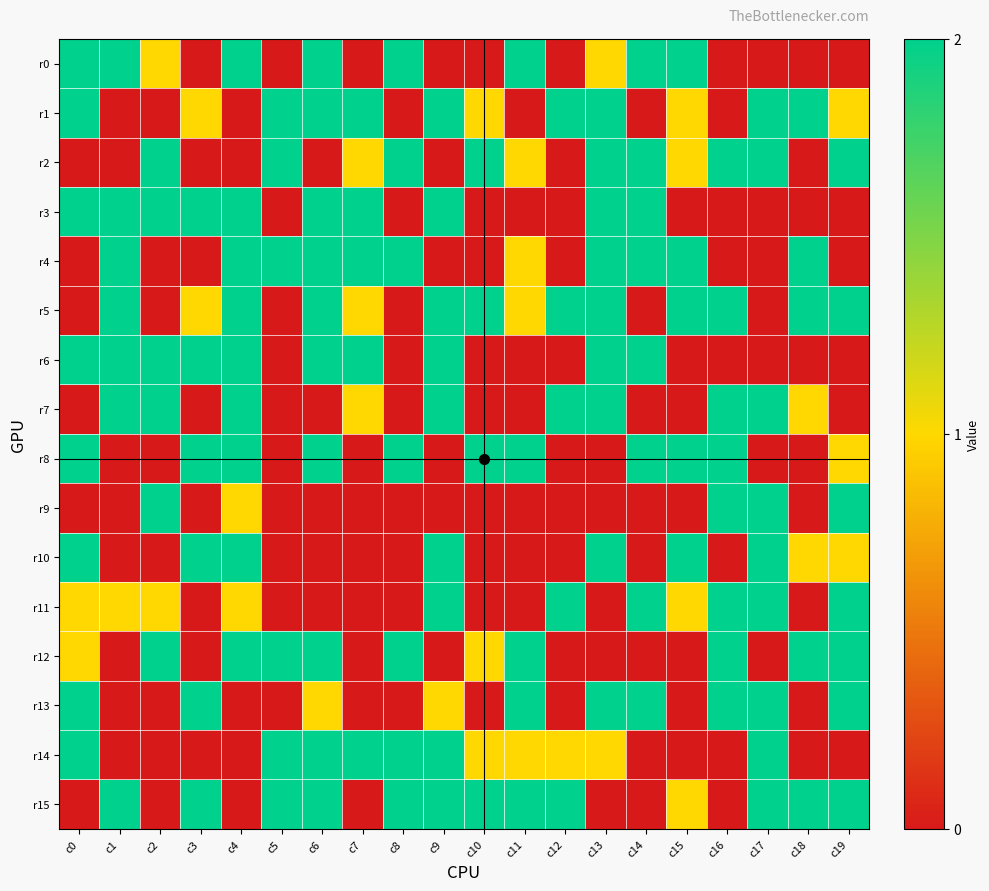

What is the difference between the highest and lowest values at c15?

2